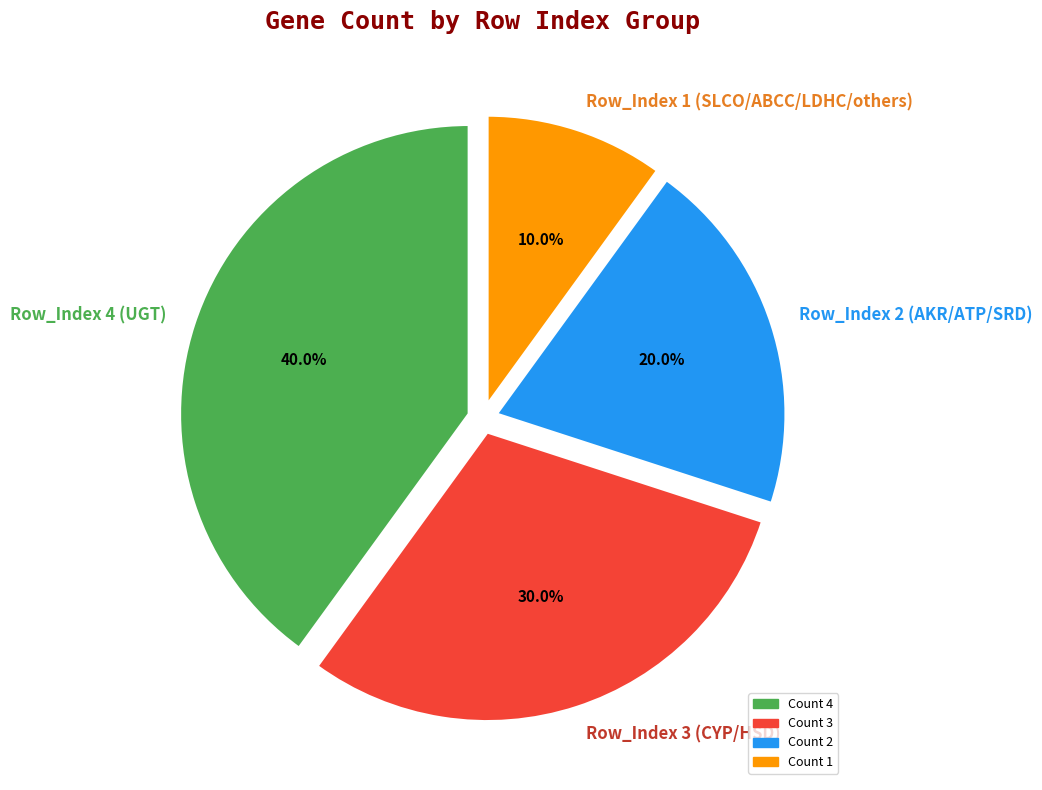

What percentage is NOT represented by Row_Index 1 (SLCO/ABCC/LDHC/others)?

90.0%